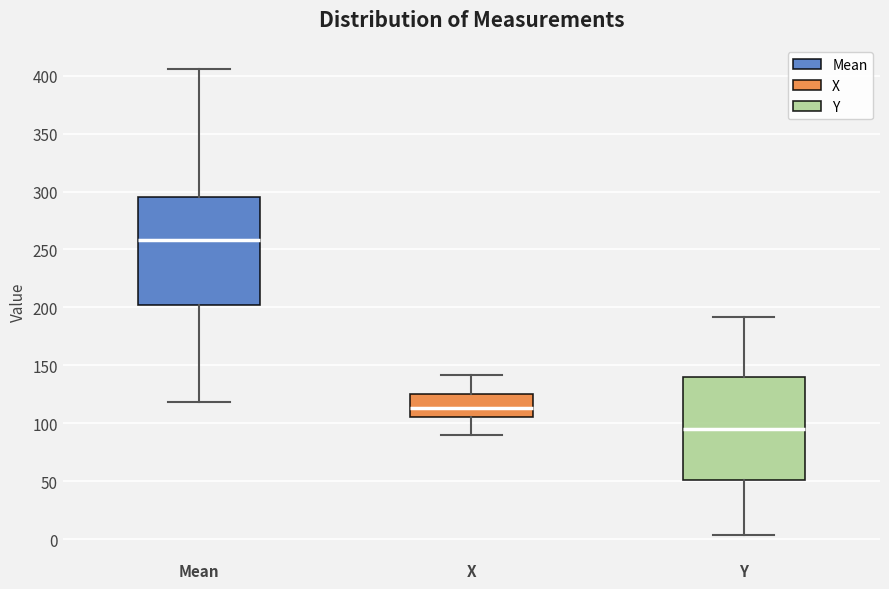

Reading left to right, transcribe this box plot: for each box, give where its median line is, the range the box spans, and where its two whiskers end, as read against the y-axis. The values are not printed on the chart, so give them approximately, as read against the axis.

Mean: median 260, box 200 to 295, whiskers 120 to 405
X: median 115, box 105 to 125, whiskers 90 to 140
Y: median 95, box 50 to 140, whiskers 5 to 190